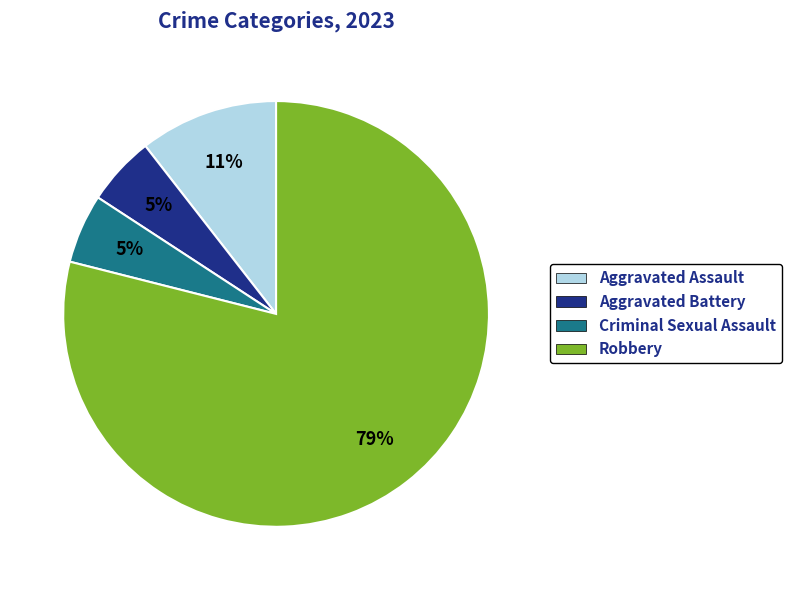

Which category accounts for the majority?

Robbery